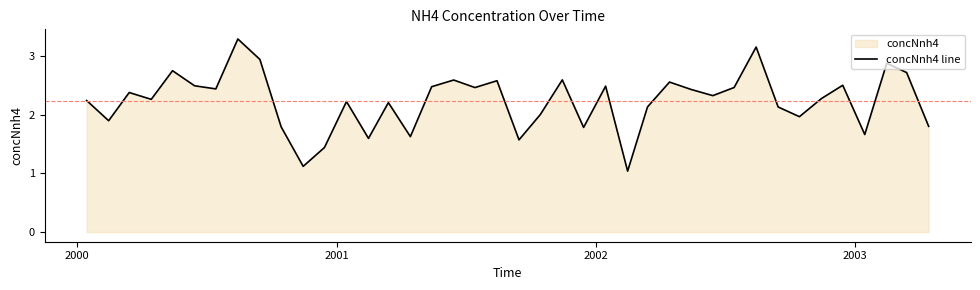

What is the greatest value displayed?

3.3